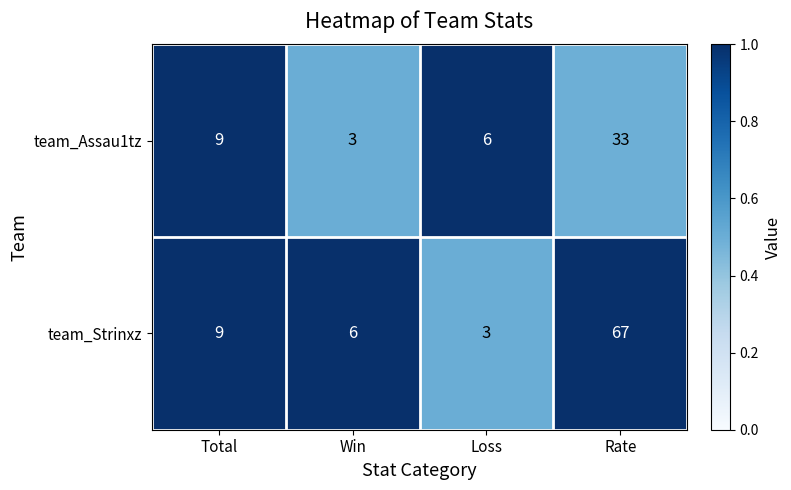

What is the average value of the team_Assau1tz series?

13